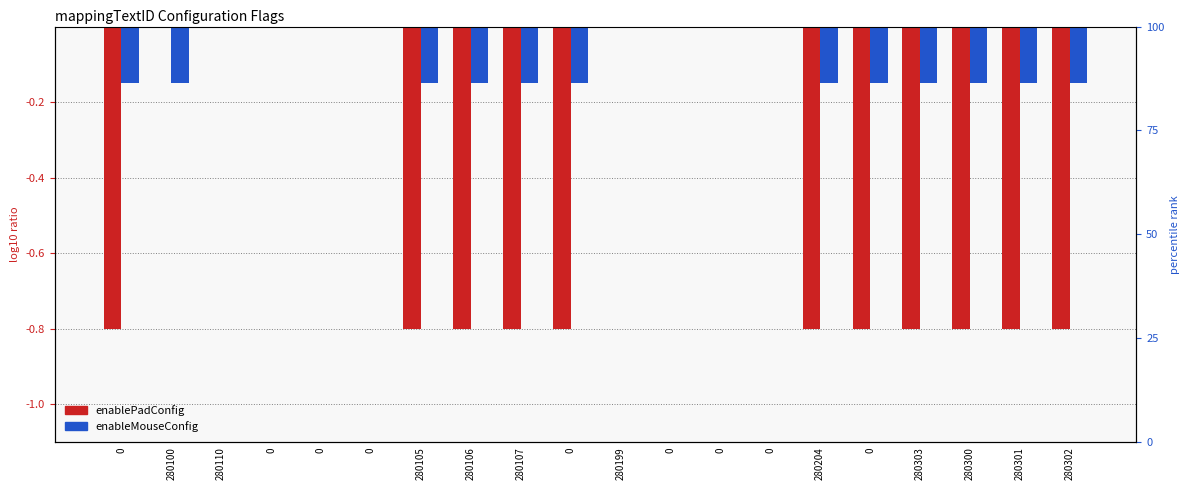

What are all the series names shown in the legend?

enablePadConfig, enableMouseConfig